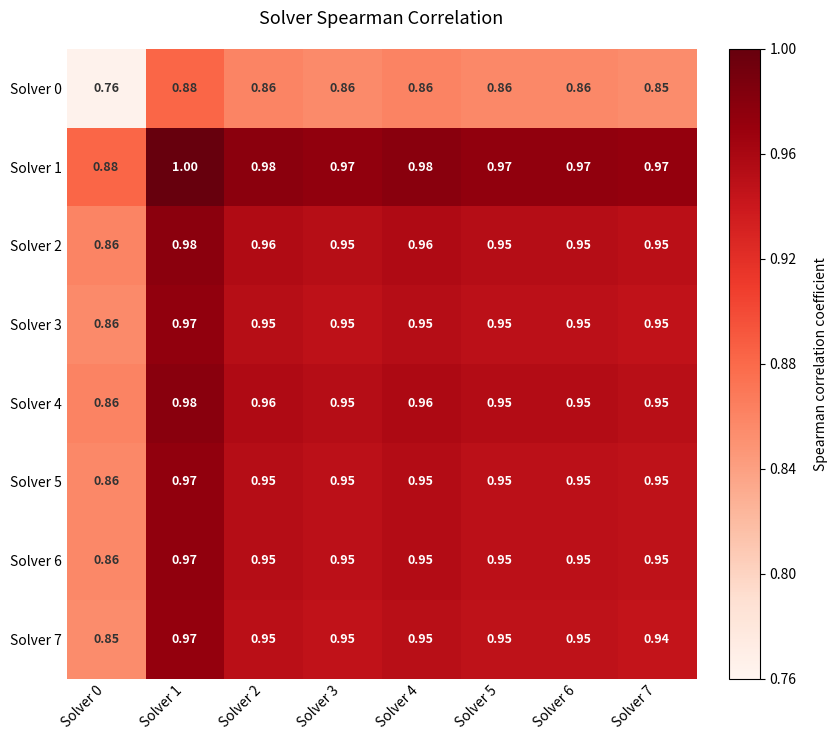

Is the value of Solver 2 at Solver 2 greater than the value of Solver 0 at Solver 1?

Yes